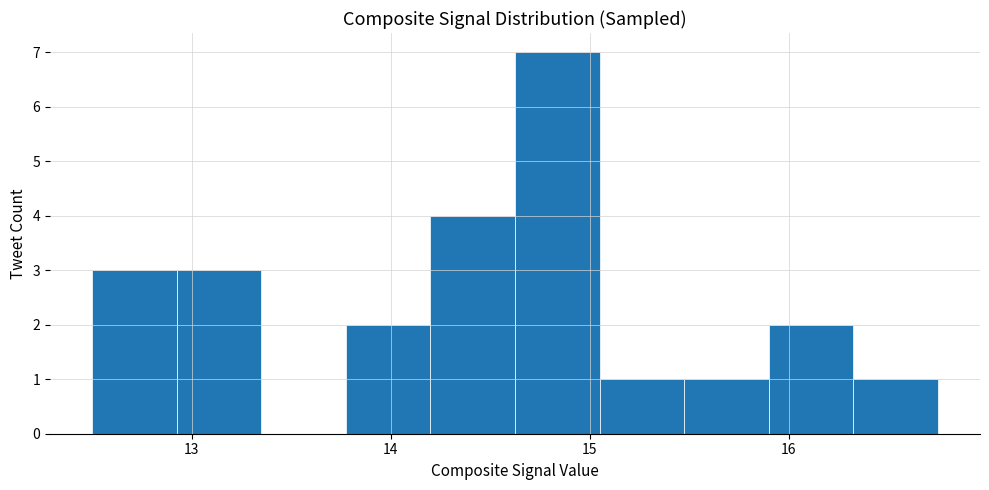

Reading left to right, transcribe this chart: for each bar, give the range it covers on the x-axis and its height. Neither the bar edges nor the heights are printed on the chart, so give them approximately, as read against the axes.

12.5 to 12.9: 3
12.9 to 13.4: 3
13.4 to 13.8: 0
13.8 to 14.2: 2
14.2 to 14.6: 4
14.6 to 15.1: 7
15.1 to 15.5: 1
15.5 to 15.9: 1
15.9 to 16.3: 2
16.3 to 16.8: 1